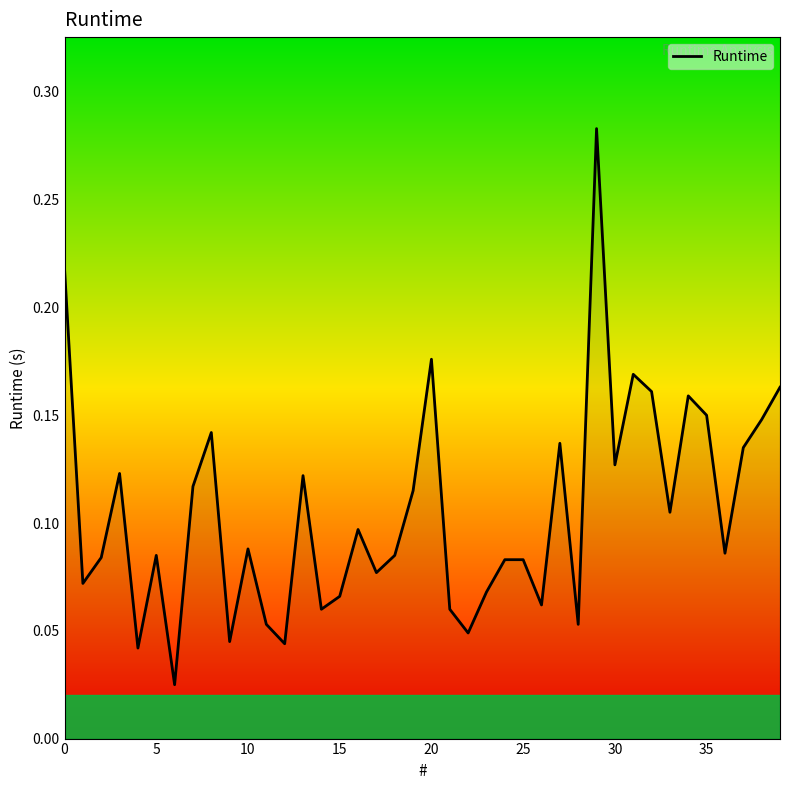

Reading left to right, what are all the values shown in this chart?

0.2	0.1	0.1	0.1	0.0	0.1	0.0	0.1	0.1	0.0	0.1	0.1	0.0	0.1	0.1	0.1	0.1	0.1	0.1	0.1	0.2	0.1	0.0	0.1	0.1	0.1	0.1	0.1	0.1	0.3	0.1	0.2	0.2	0.1	0.2	0.1	0.1	0.1	0.1	0.2